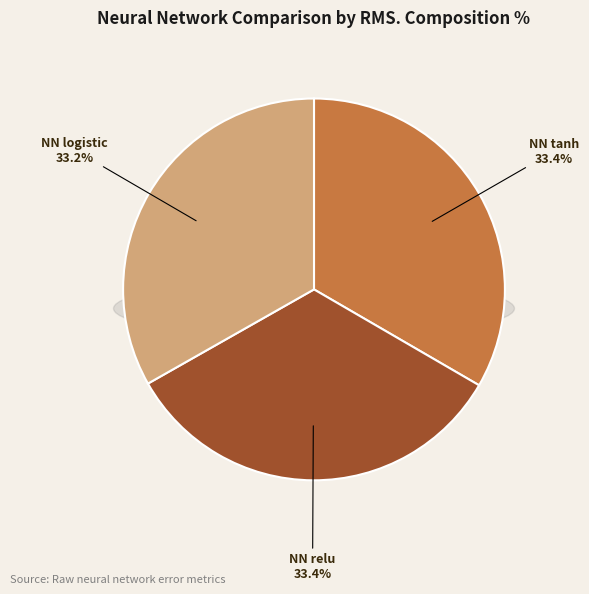

What is the total percentage of NN logistic and NN tanh?

66.6%